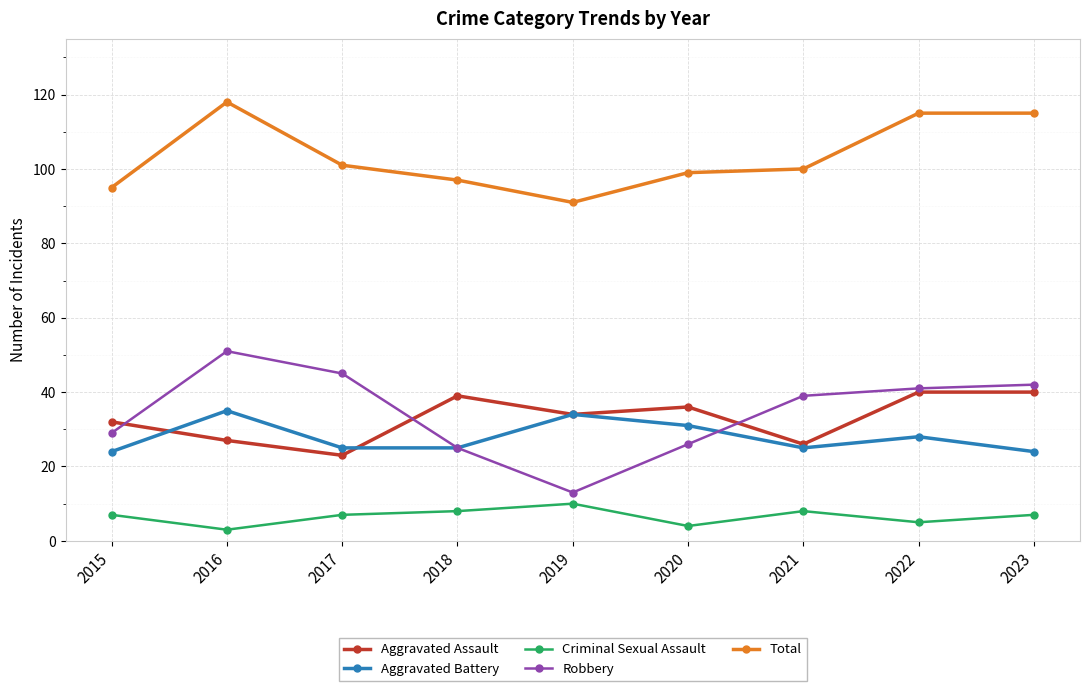

In Aggravated Assault, how many points are lower than both neighbors (excluding endpoints)?

3